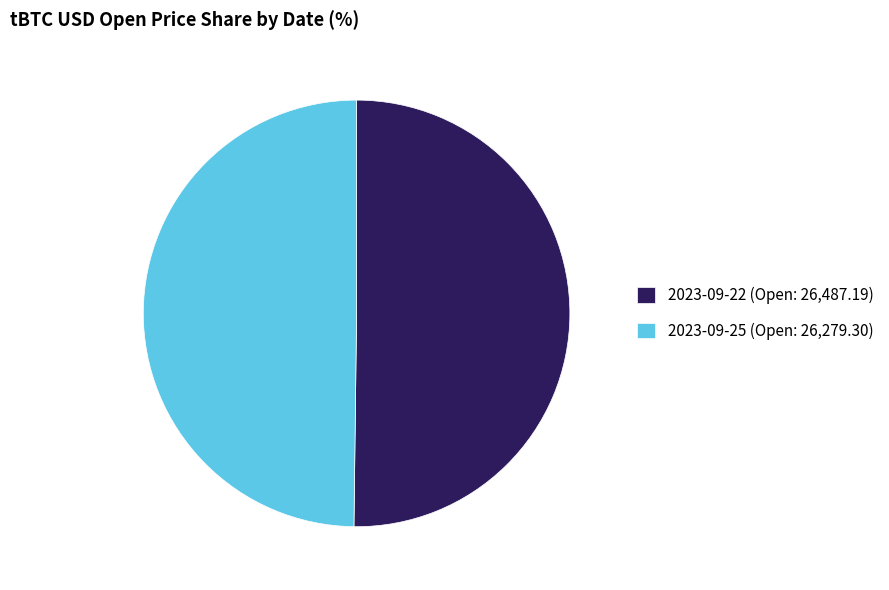

Approximately how many times larger is the value at 2023-09-22 (Open: 26,487.19) compared to 2023-09-25 (Open: 26,279.30)?

1.0